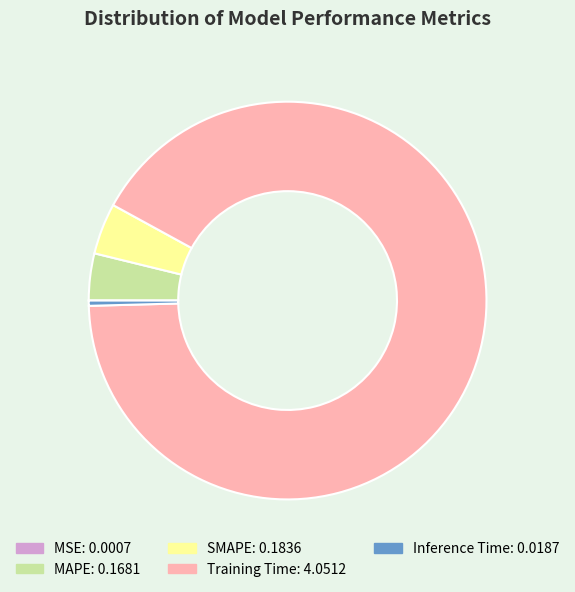

Which category has the biggest portion of the pie?

Training Time